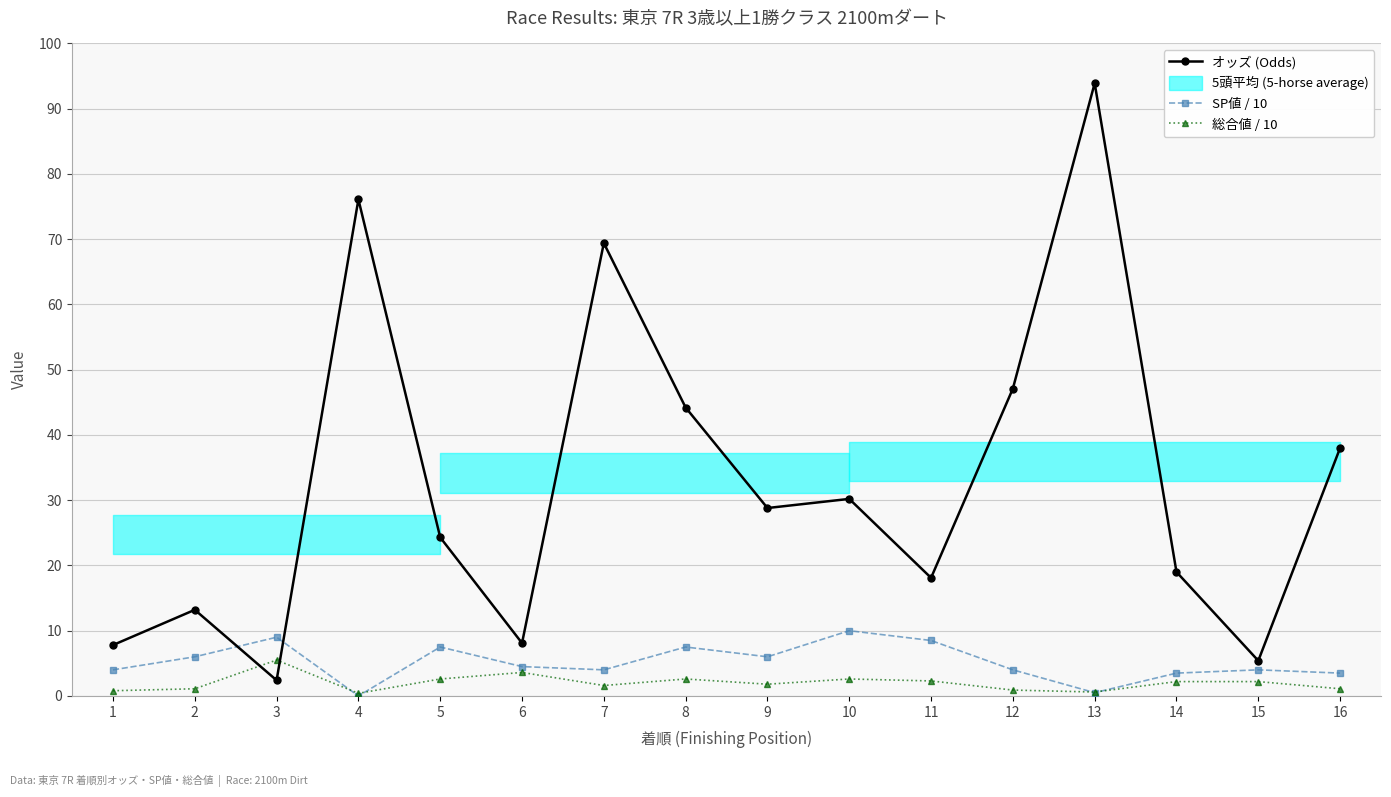

Reading right to left, extract all data points from this chart.

オッズ (Odds): 38.0	5.4	19.0	93.9	47.1	18.1	30.2	28.8	44.2	69.4	8.1	24.3	76.1	2.4	13.2	7.8
SP値 / 10: 3.5	4.0	3.5	0.5	4.0	8.5	10.0	6.0	7.5	4.0	4.5	7.5	0.0	9.0	6.0	4.0
総合値 / 10: 1.1	2.2	2.2	0.6	0.9	2.3	2.6	1.8	2.6	1.6	3.6	2.6	0.4	5.5	1.1	0.8